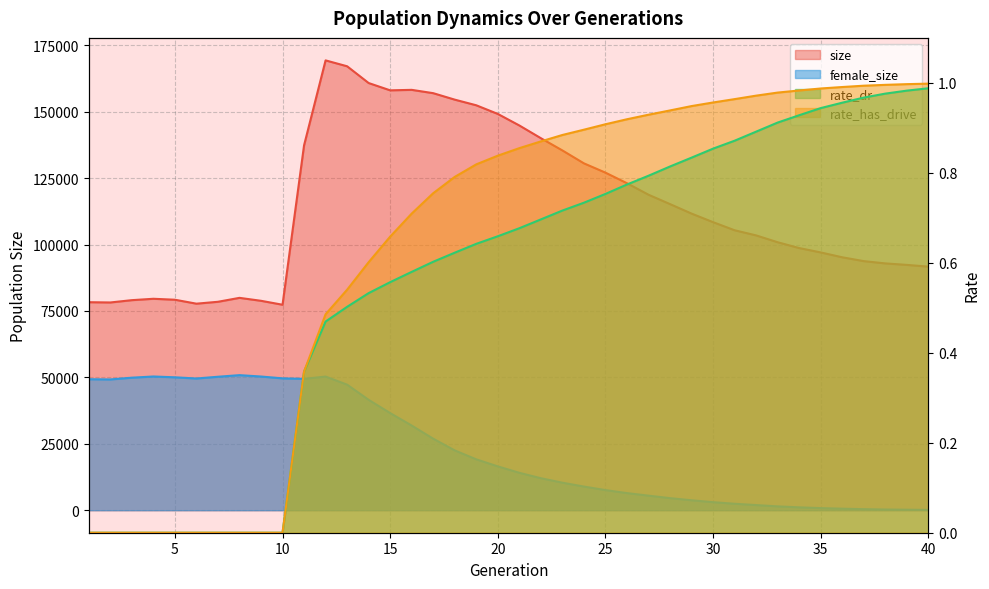

Which category has the lowest value across all series?

1